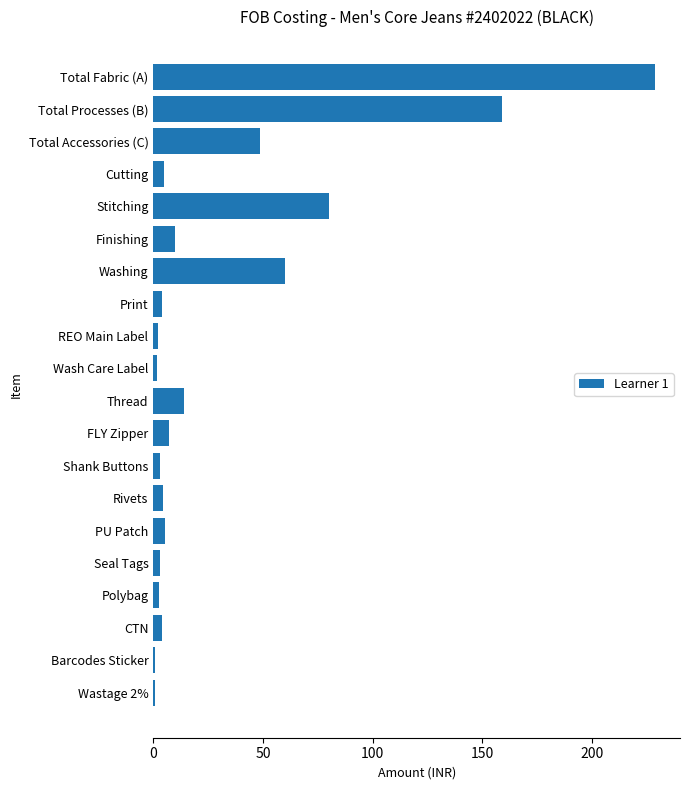

Count the number of categories in the chart.

20